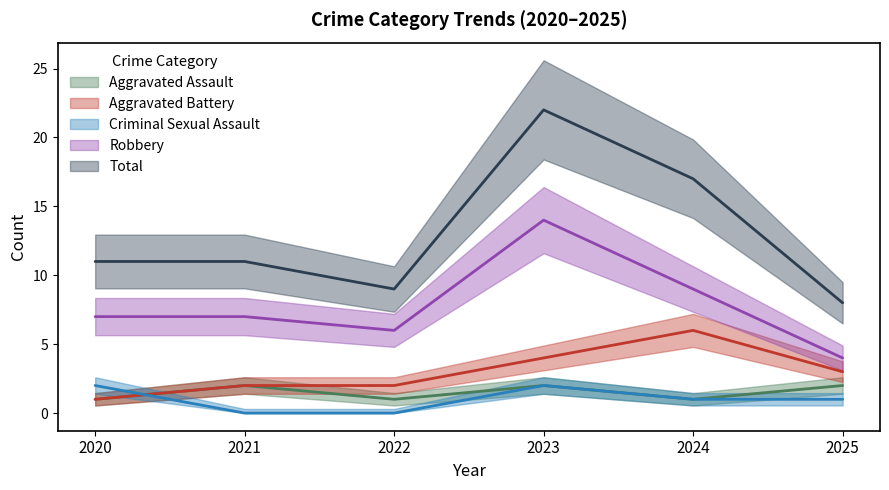

What is the minimum value for Robbery?

4